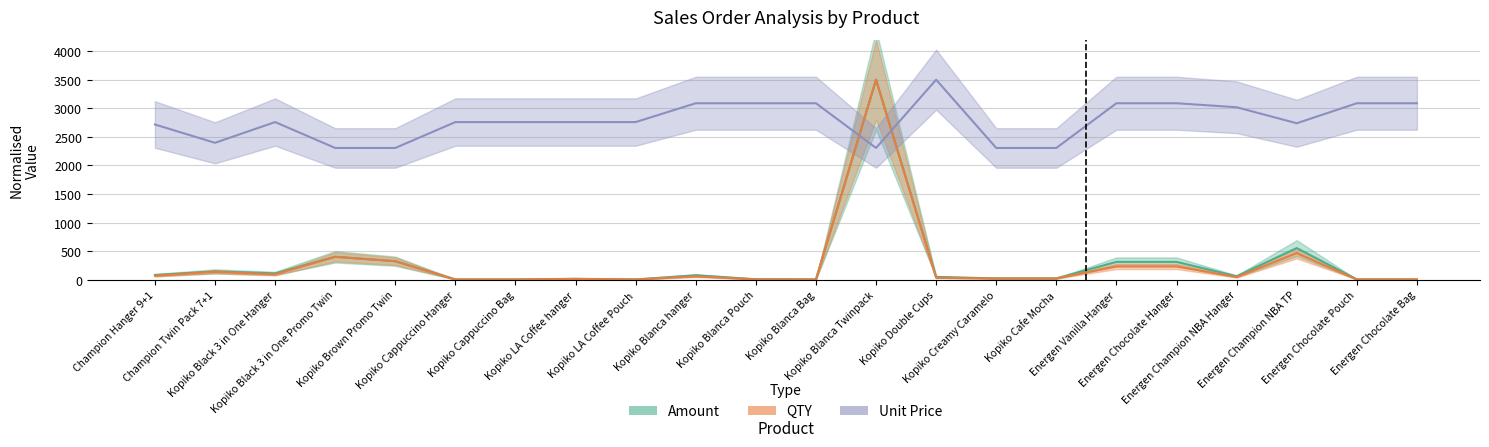

List the labels in order of QTY value, smallest first.

Kopiko Cappuccino Hanger, Kopiko Cappuccino Bag, Kopiko LA Coffee Pouch, Kopiko Blanca Bag, Energen Chocolate Pouch, Energen Chocolate Bag, Kopiko Blanca Pouch, Kopiko LA Coffee hanger, Kopiko Creamy Caramelo, Kopiko Cafe Mocha, Kopiko Double Cups, Energen Champion NBA Hanger, Kopiko Blanca hanger, Champion Hanger 9+1, Kopiko Black 3 in One Hanger, Champion Twin Pack 7+1, Energen Vanilla Hanger, Energen Chocolate Hanger, Kopiko Brown Promo Twin, Kopiko Black 3 in One Promo Twin, Energen Champion NBA TP, Kopiko Blanca Twinpack